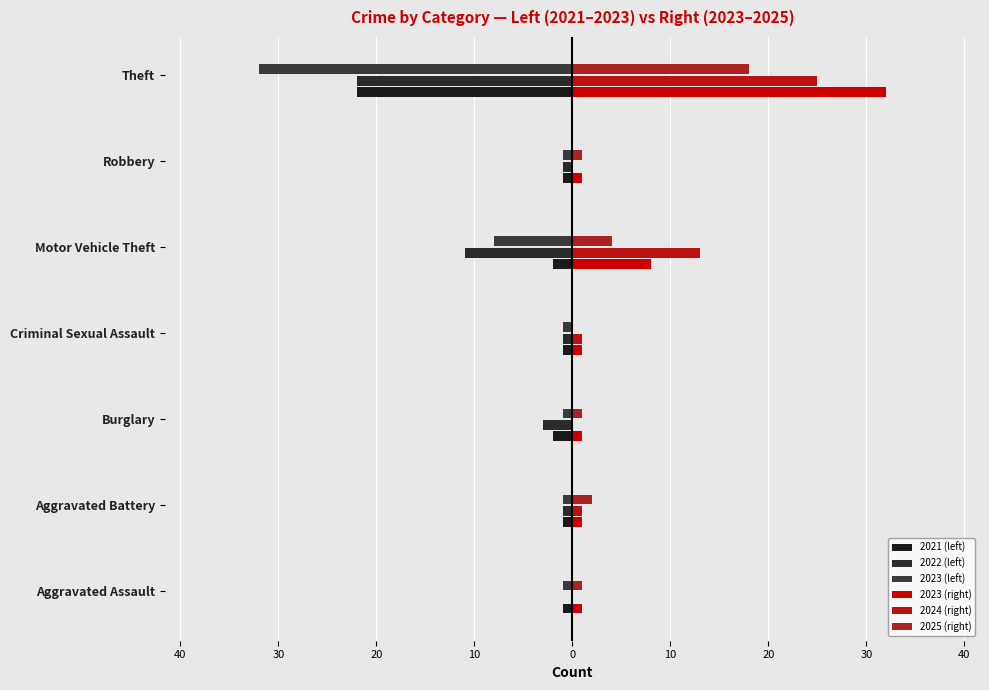

How many bars are there in total?

42